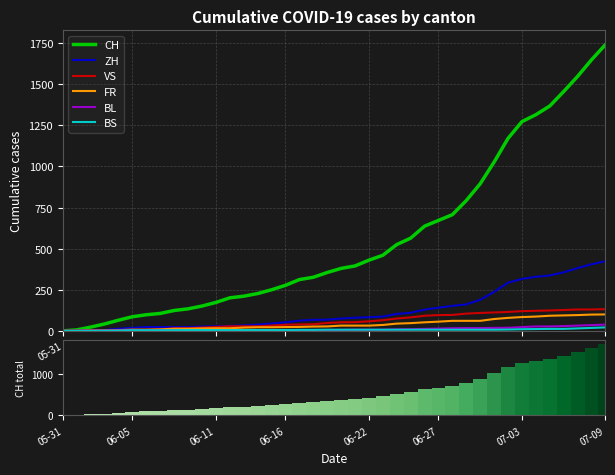

How many data points in VS are above 52?

19